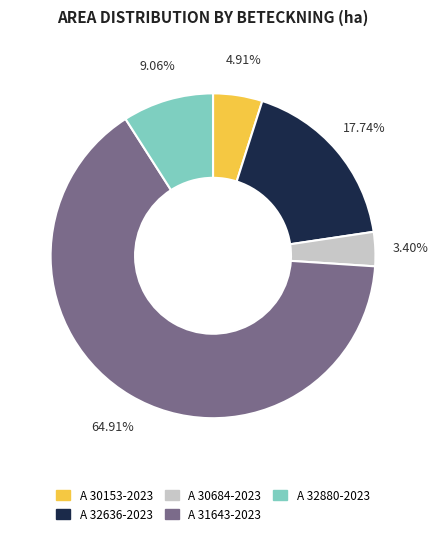

Which category has the smallest portion of the pie?

A 30684-2023